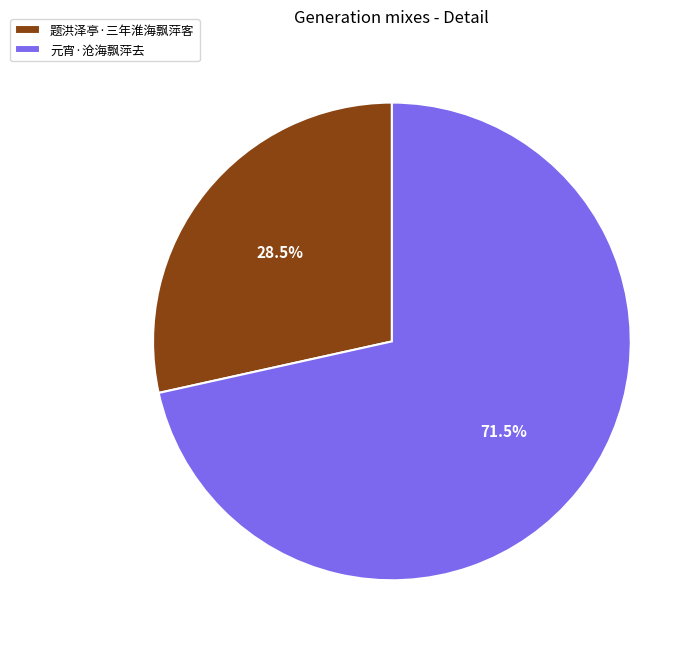

To the nearest percent, what is the average slice percentage?

50%